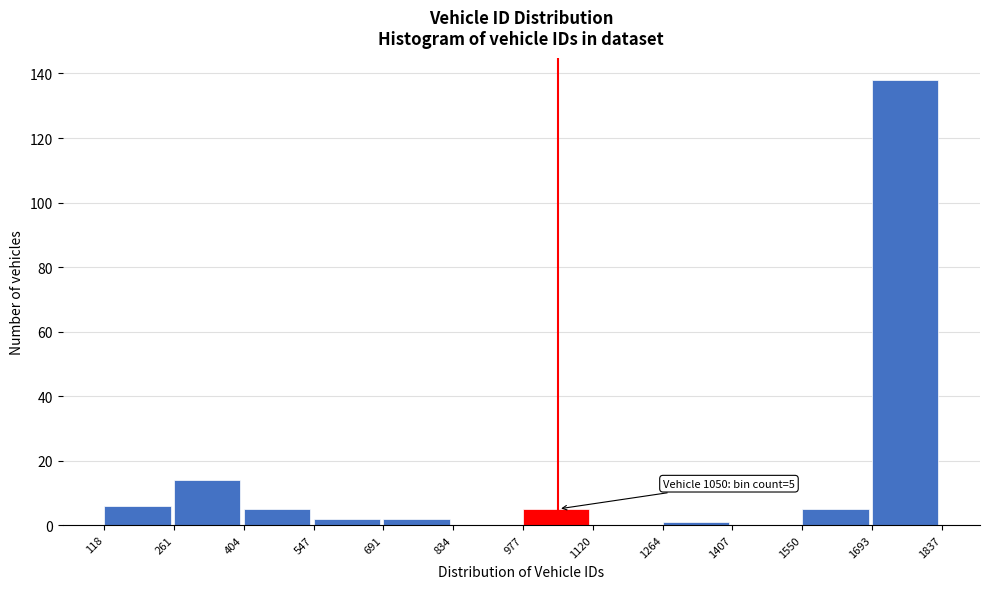

Over which range of the x-axis is the bar tallest?

1693 to 1837